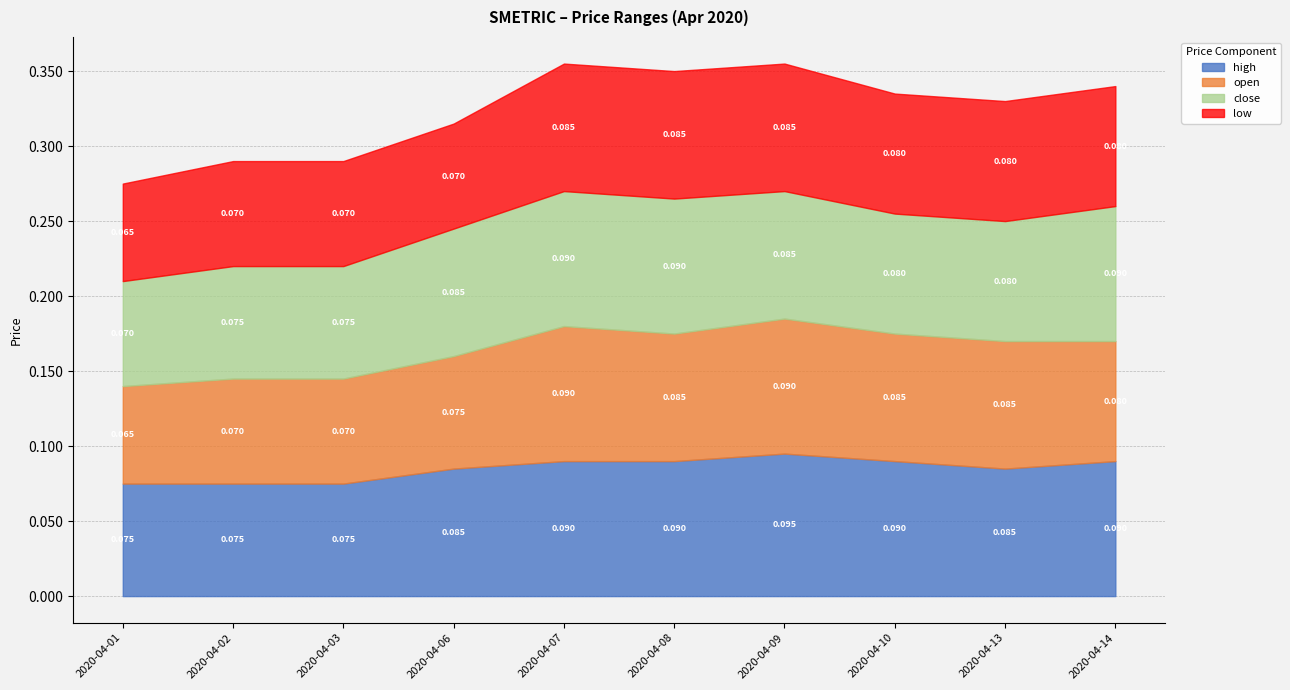

True or false: close has more than 1 interior local peaks.

False